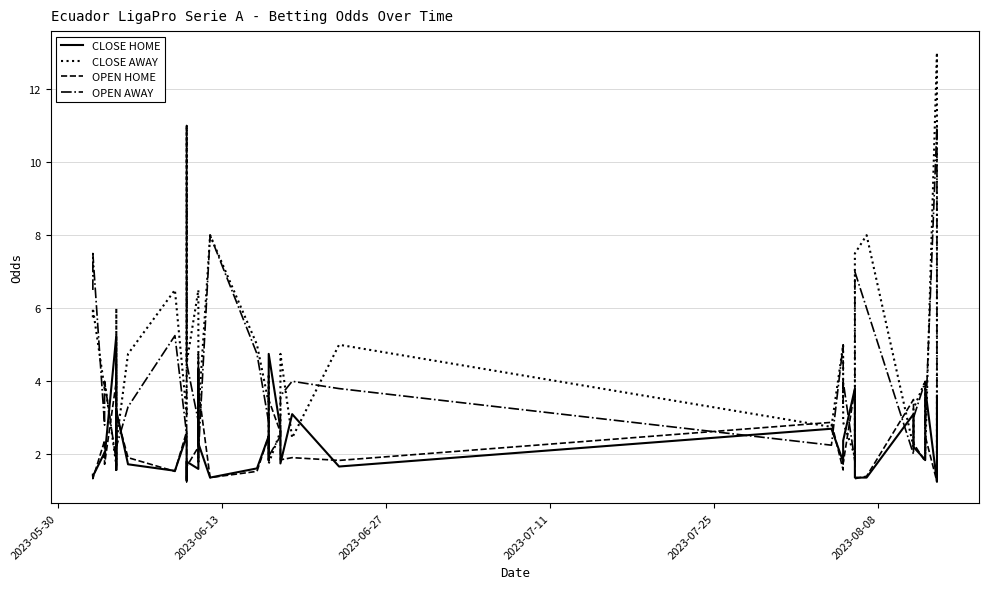

Does the chart have visible grid lines?

Yes